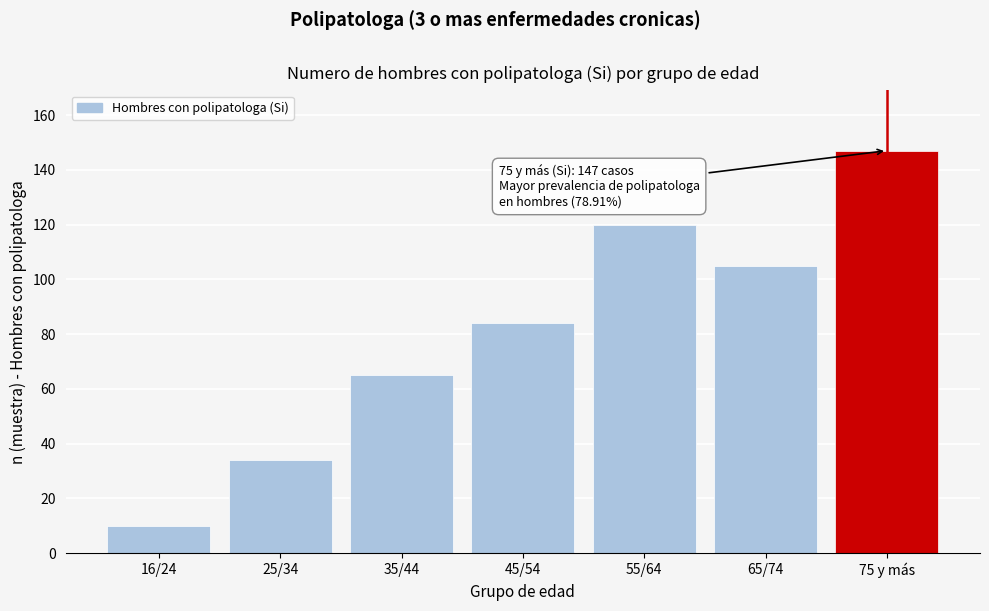

Reading right to left, extract all data points from this chart.

147	105	120	84	65	34	10